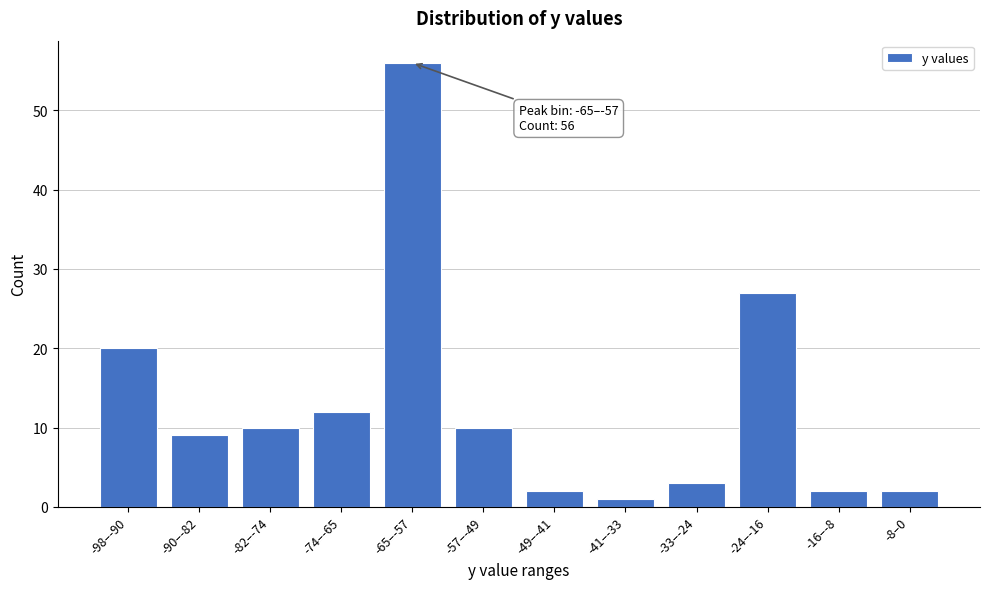

Reading left to right, transcribe all the data shown in this chart.

-98–-90=20	-90–-82=9	-82–-74=10	-74–-65=12	-65–-57=56	-57–-49=10	-49–-41=2	-41–-33=1	-33–-24=3	-24–-16=27	-16–-8=2	-8–0=2